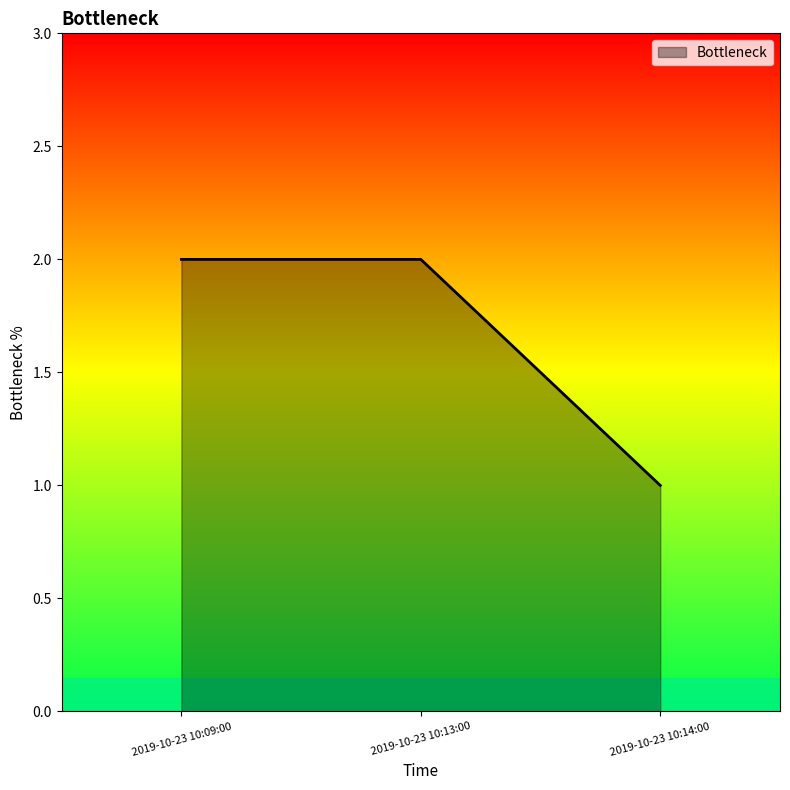

What position from the right is 2019-10-23 10:13:00?

2